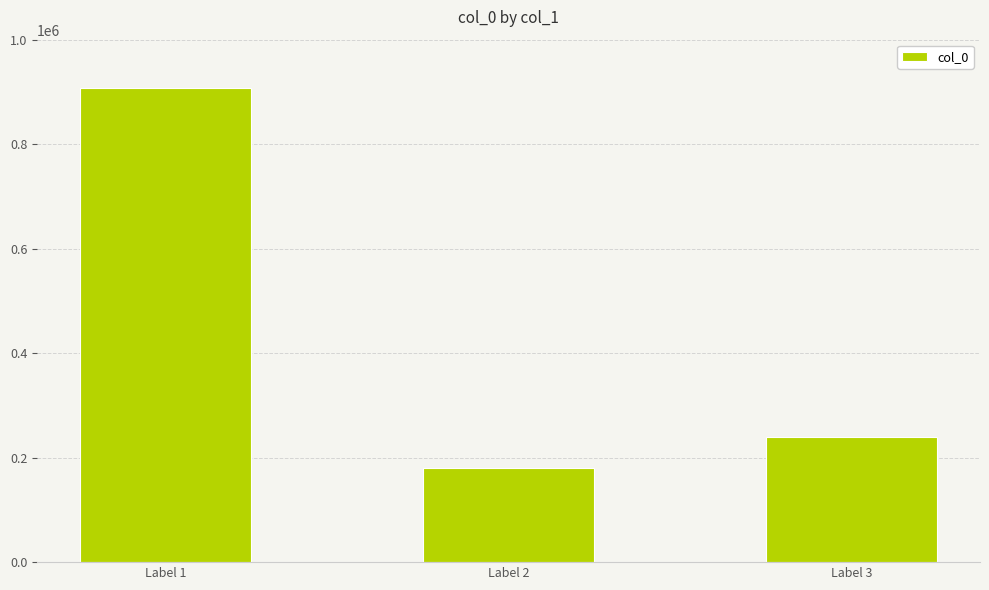

Is it true that the value at Label 3 is 240249?

True